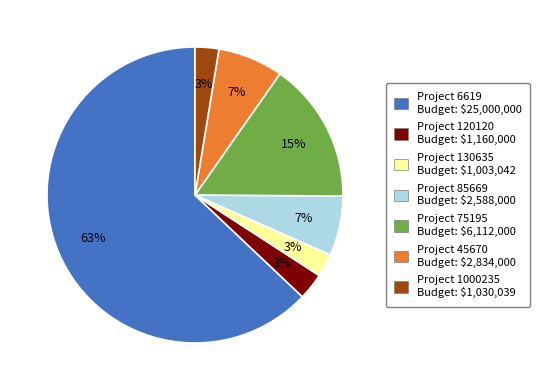

Is it true that Project 85669 Budget: $2,588,000 is 18% of the pie?

False